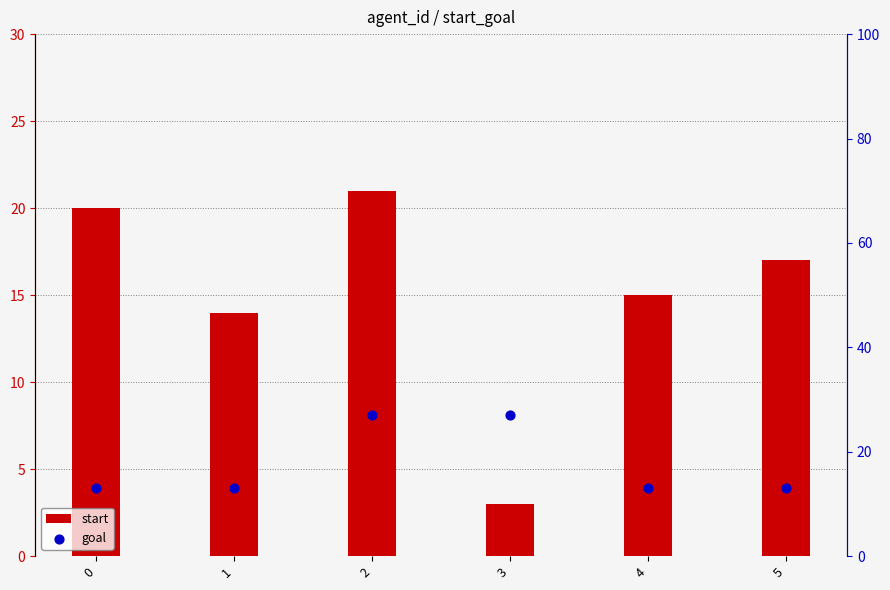

At how many categories does at least one series exceed 24?

2